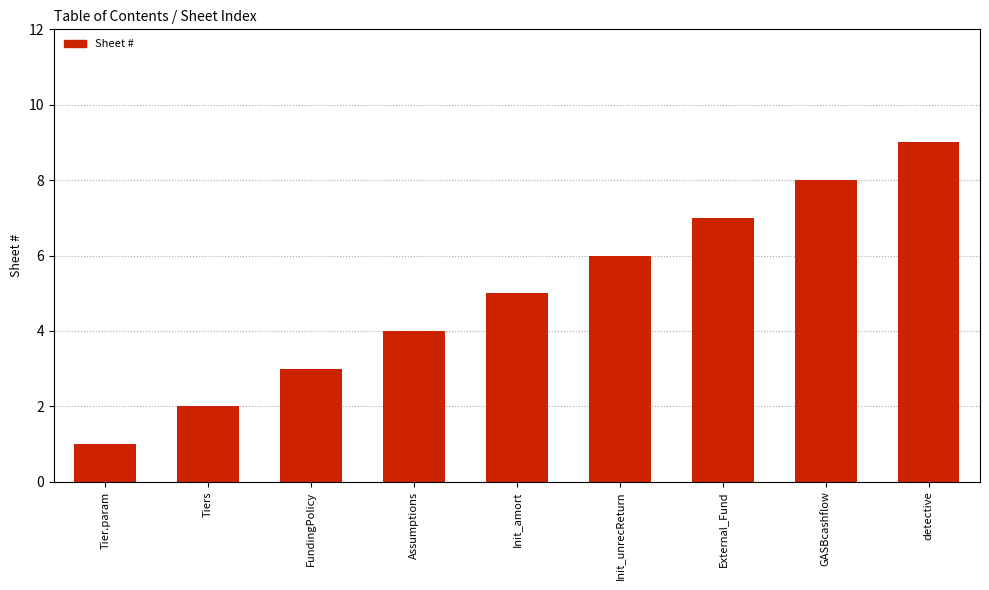

What value does the data have at Tiers?

2